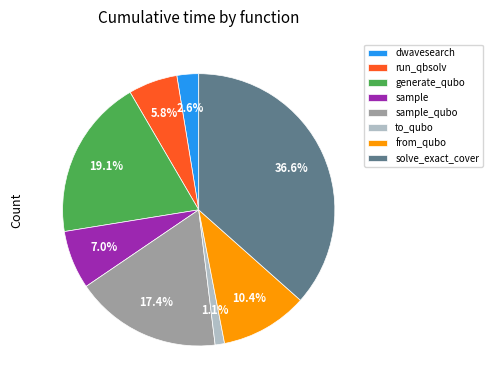

True or false: to_qubo accounts for 12% of the total.

False